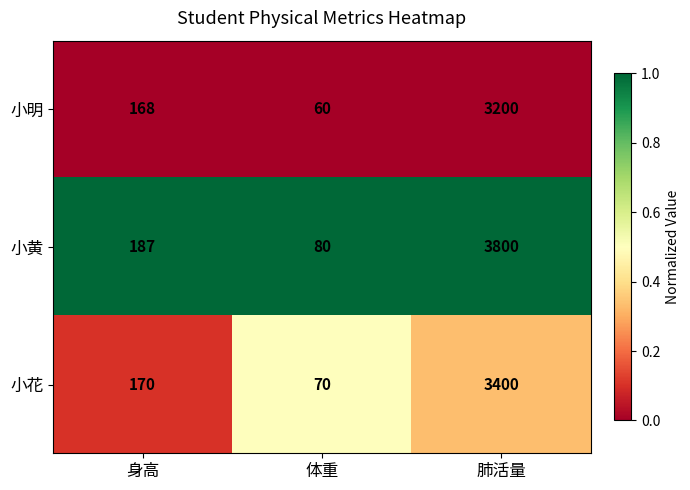

At 身高, list the series in order from smallest to largest.

小明, 小花, 小黄